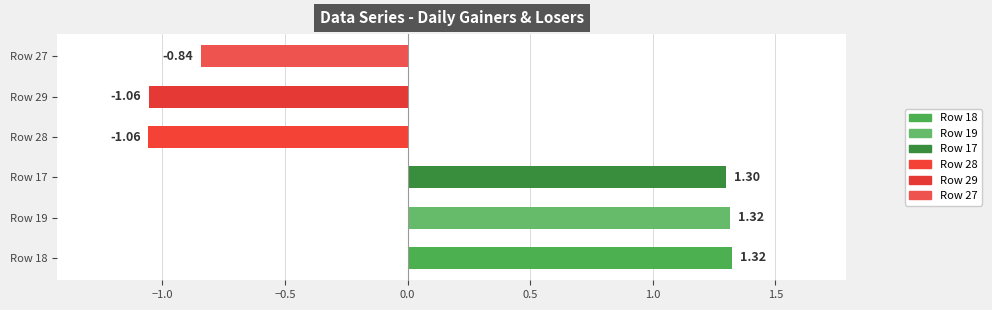

What is the difference between the maximum and second lowest values?

2.4